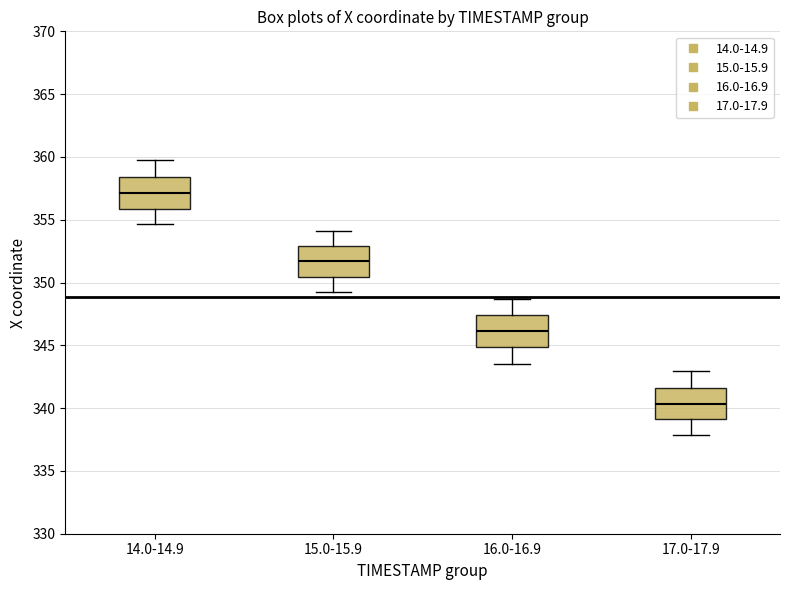

Which box's median line is the highest?

14.0-14.9